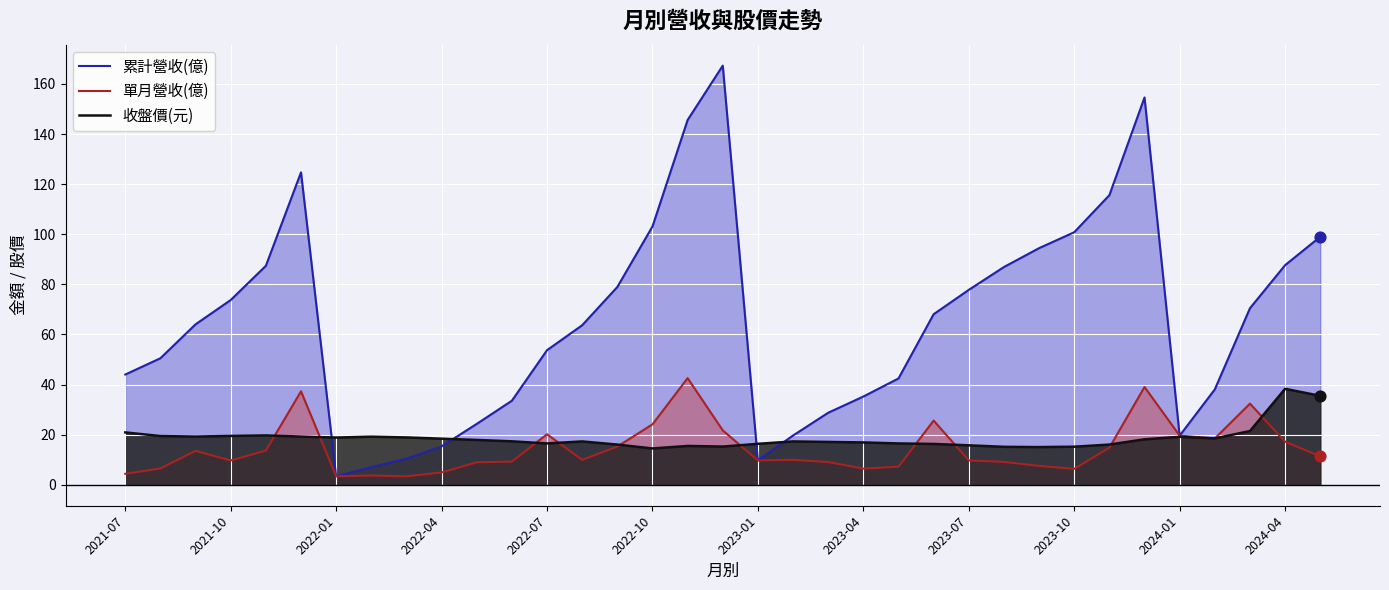

Which series has the largest Y range (max minus min)?

累計營收(億)